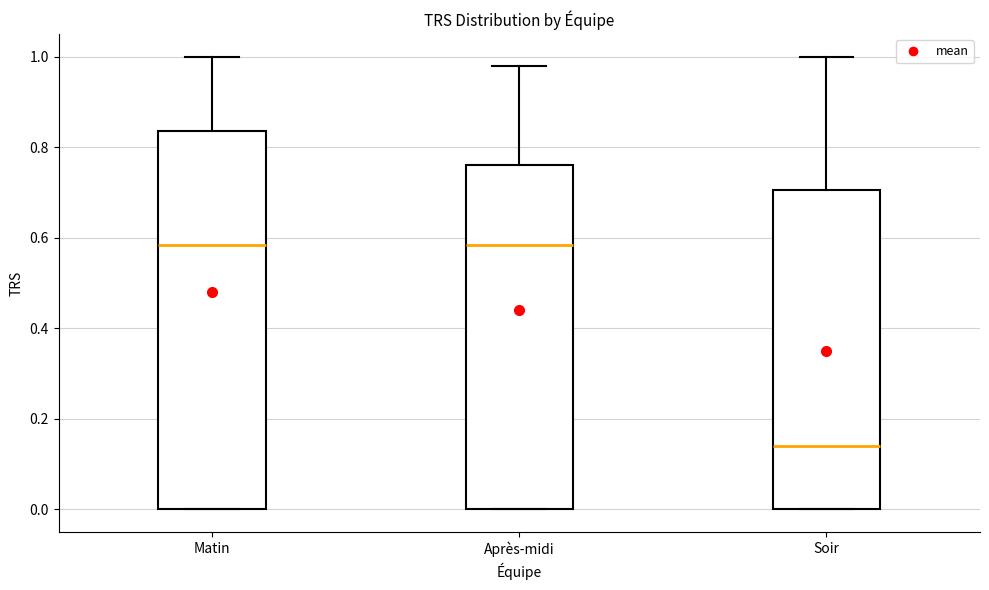

Which box has the lowest median line?

Soir